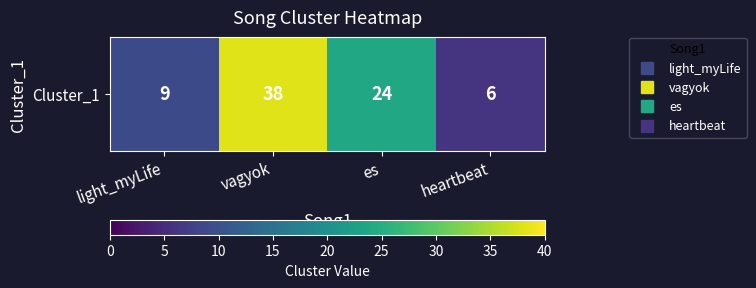

Reading left to right, transcribe all the data shown in this chart.

light_myLife=9	vagyok=38	es=24	heartbeat=6